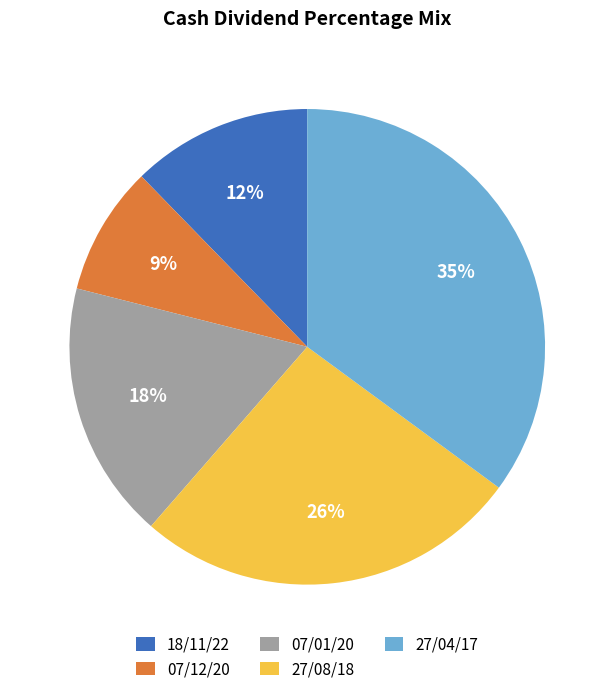

The 27/08/18 slice represents 11% of the pie. True or false?

False